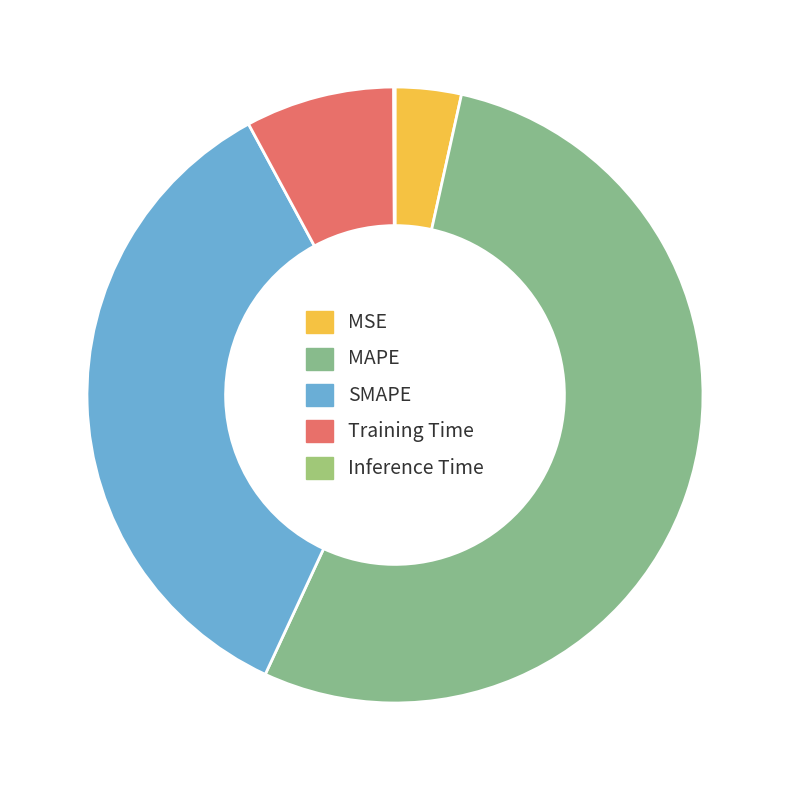

Does MSE account for over 50% of the chart?

No